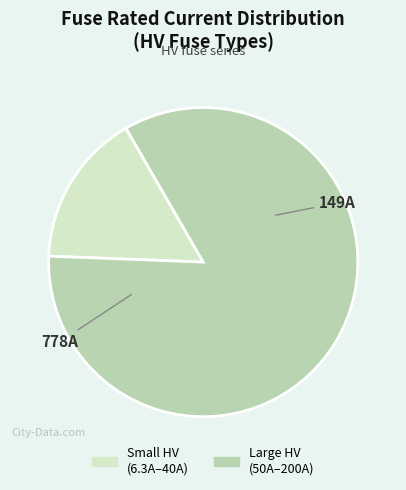

Is there any slice that represents more than half of the pie?

Yes